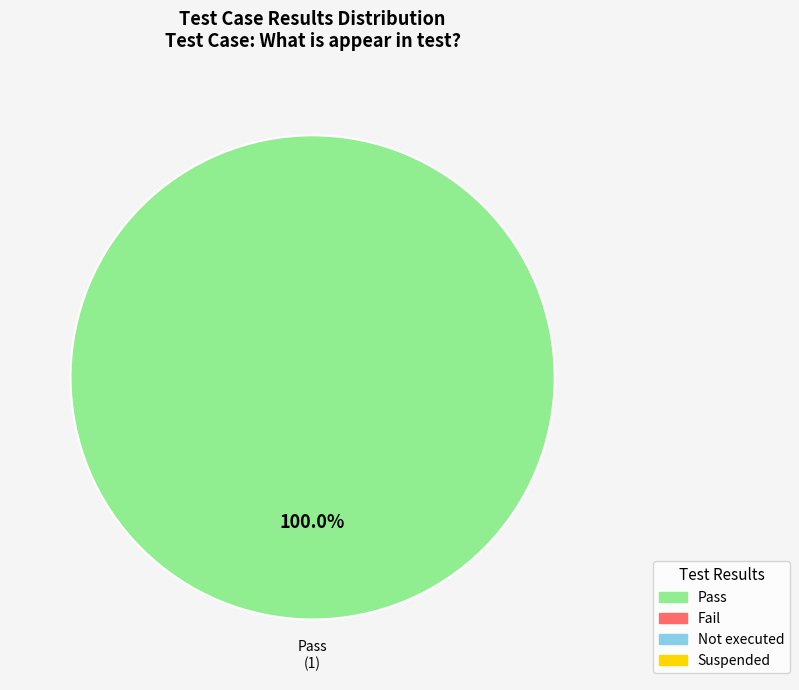

Is there any slice that represents more than half of the pie?

Yes